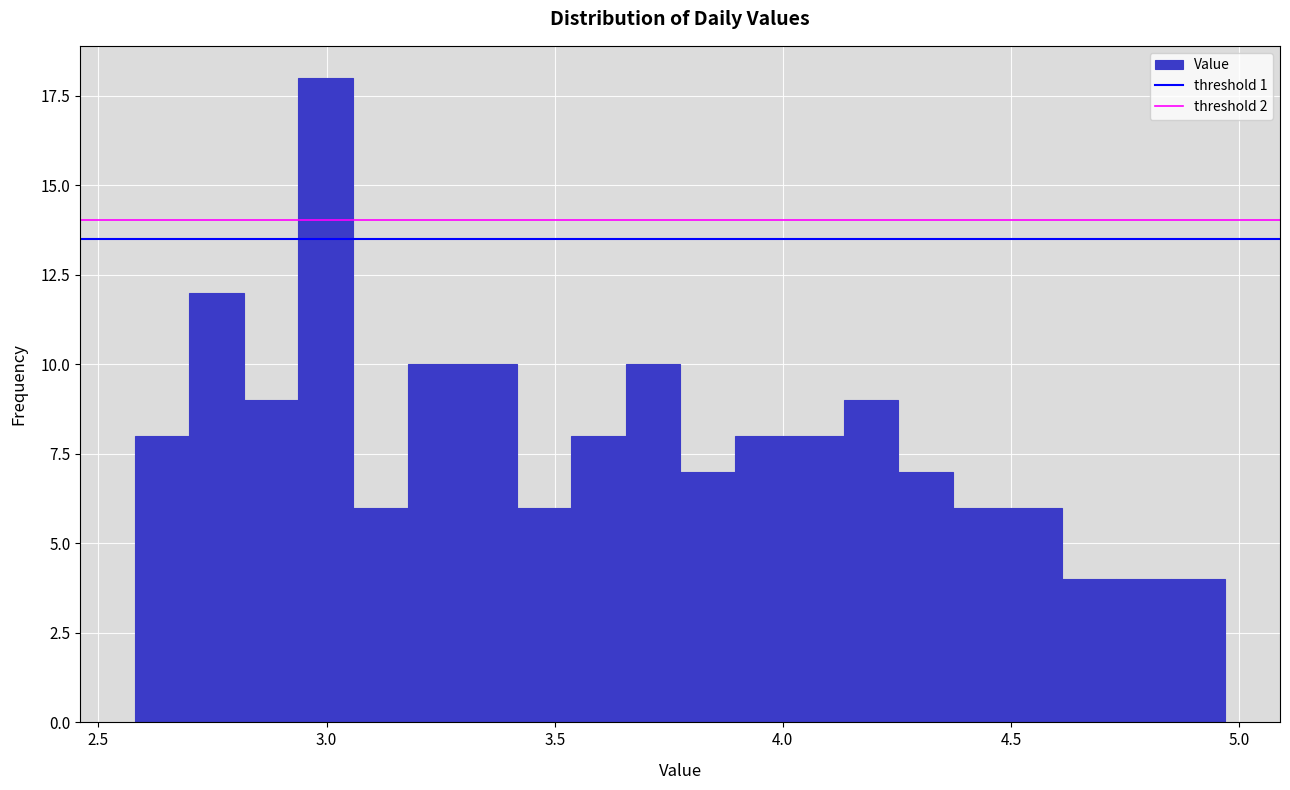

Read against the x-axis, roughly where is the centre of the tallest bar?

3.00